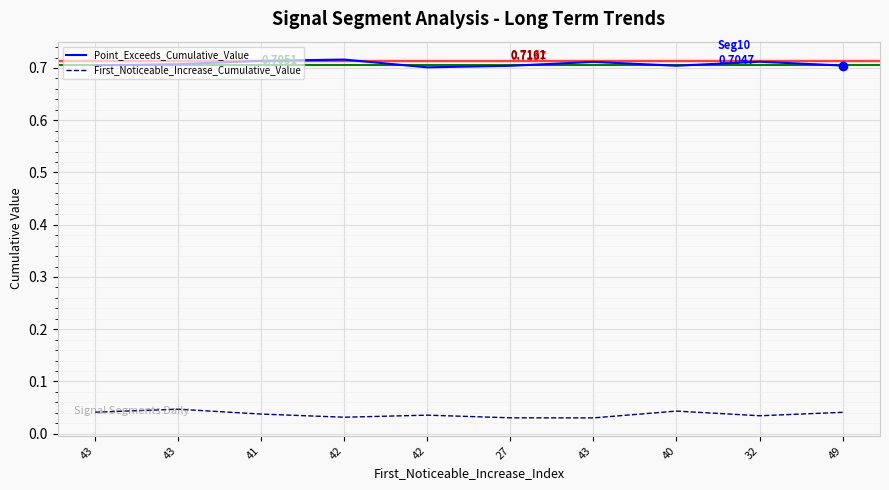

Count the First_Noticeable_Increase_Cumulative_Value values in the range 0 to 1.

10